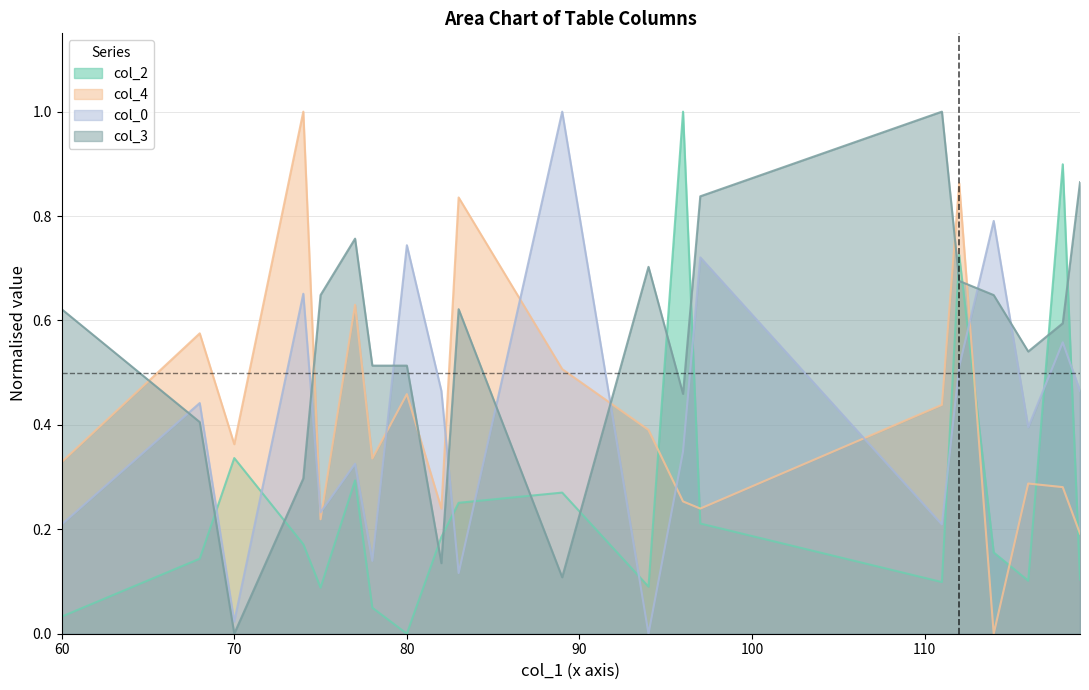

The col_0 series shows 0.5 at 82. True or false?

True